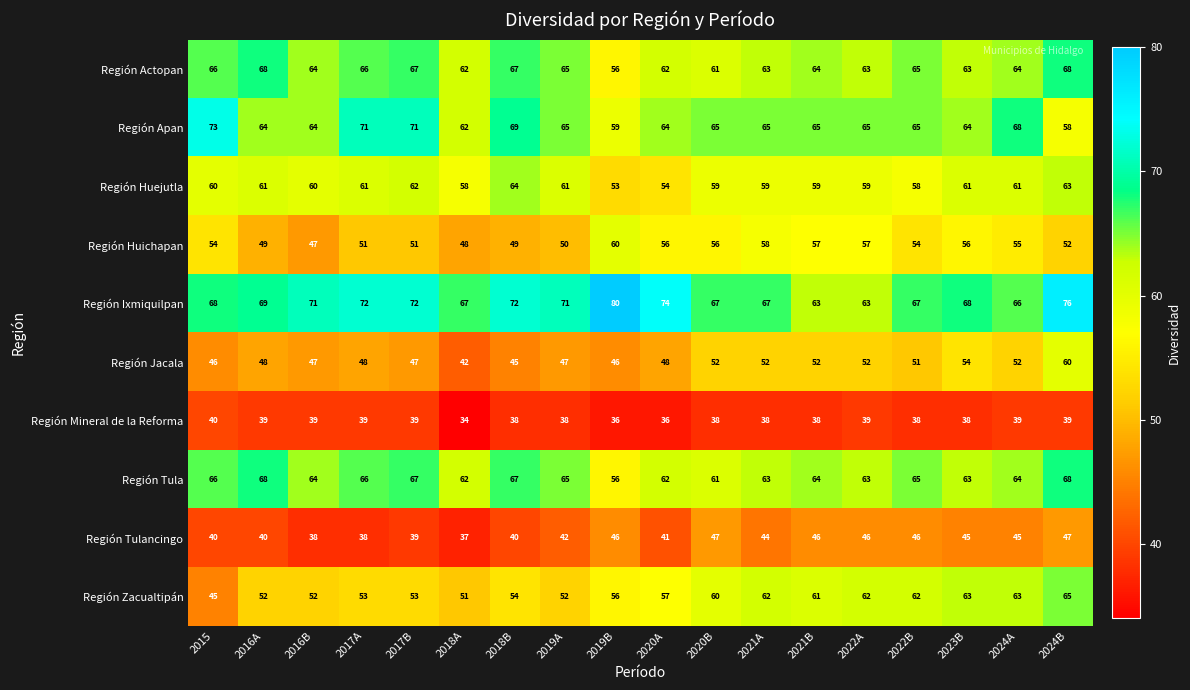

Which category has the lowest value across all series?

2018A